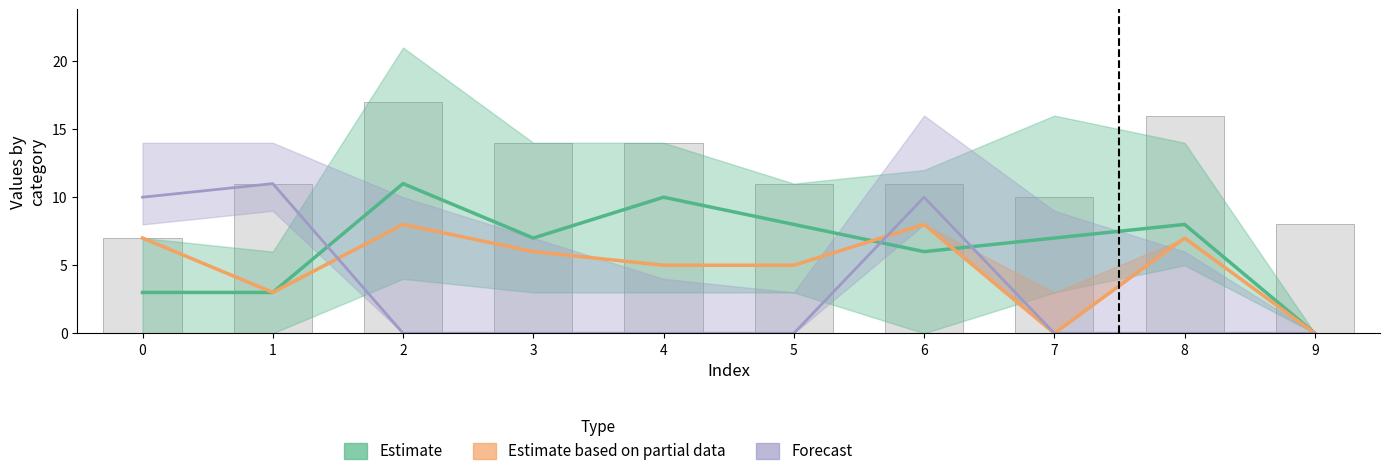

Reading left to right, list all the values displayed in this chart.

Estimate: 3	3	11	7	10	8	6	7	8	0
Estimate based on partial data: 7	3	8	6	5	5	8	0	7	0
Forecast: 10	11	0	0	0	0	10	0	0	0